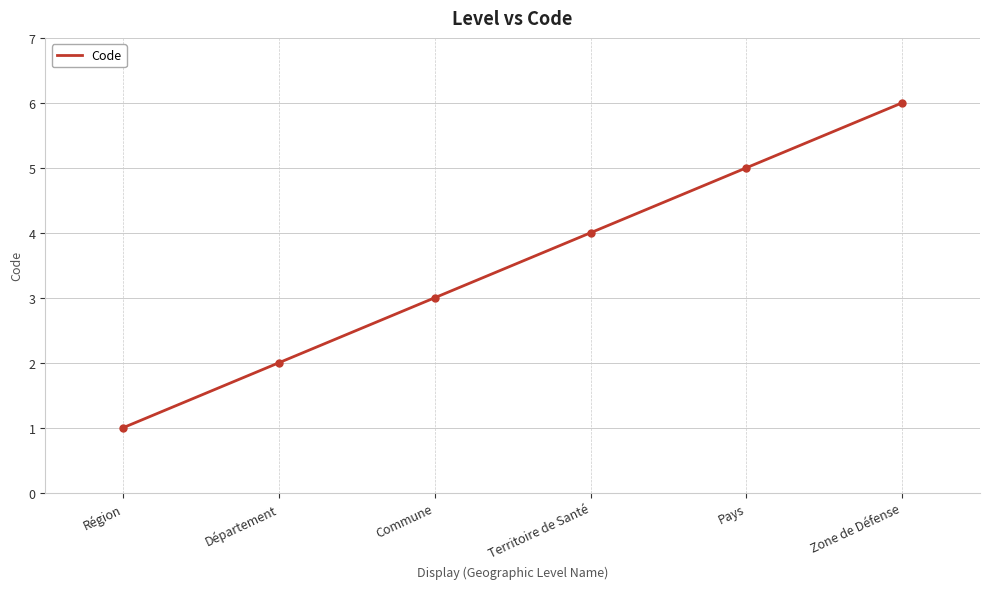

What is the greatest value displayed?

6